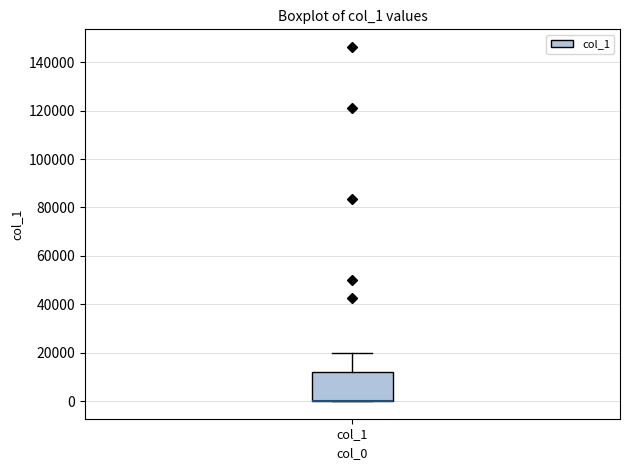

Read this box plot against the y-axis: the position of the median line, the range covered by the box, and the ends of both whiskers. The values are not printed on the chart, so give them approximately, as read against the axis.

median 0 (drawn on the box's lower edge), box 0 to 12000, whiskers 0 to 20000